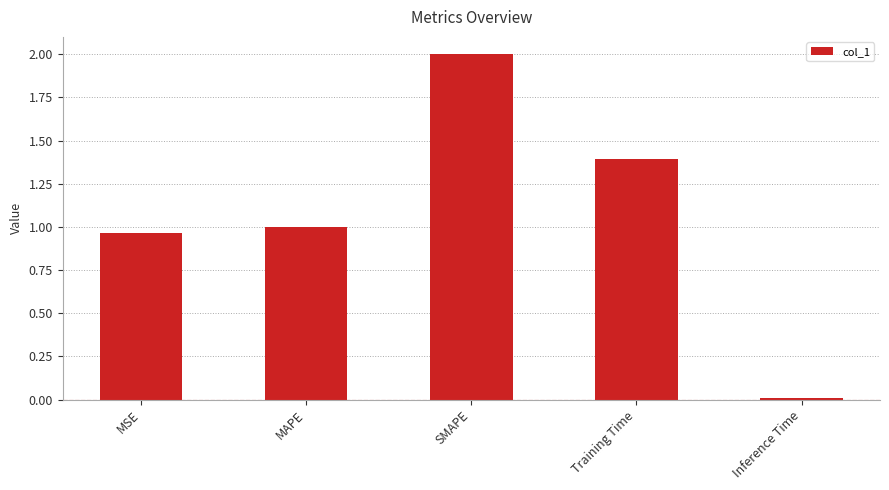

What is the label of the 3rd bar from the right?

SMAPE